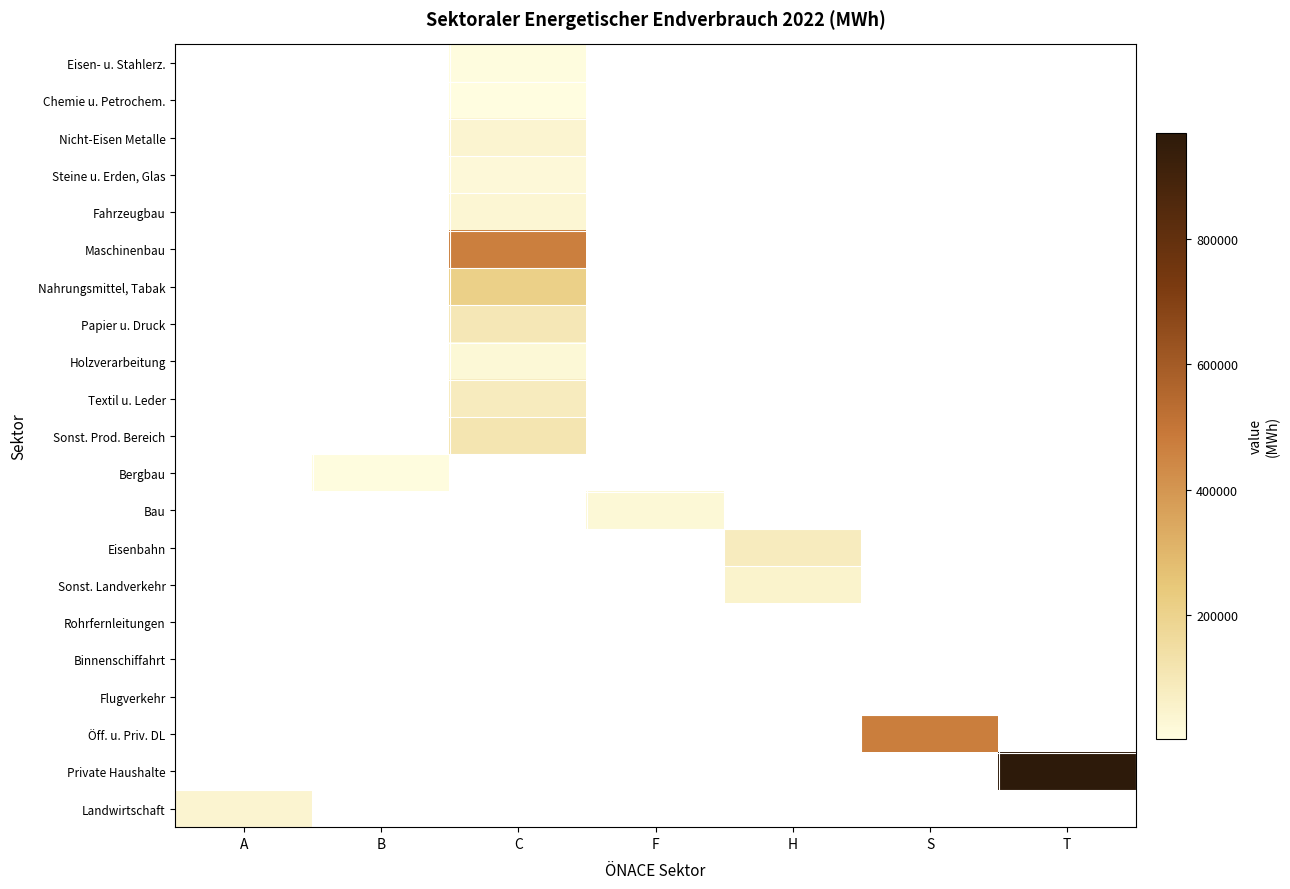

At how many categories does at least one series exceed 369579?

3